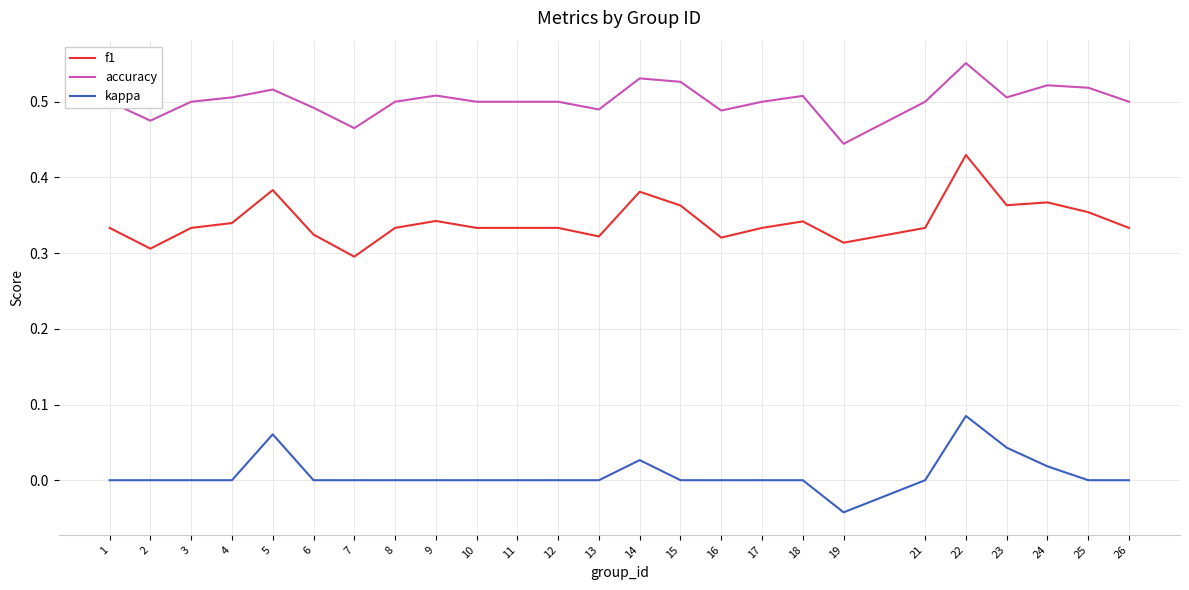

List the series in order of their peak value, highest first.

accuracy, f1, kappa